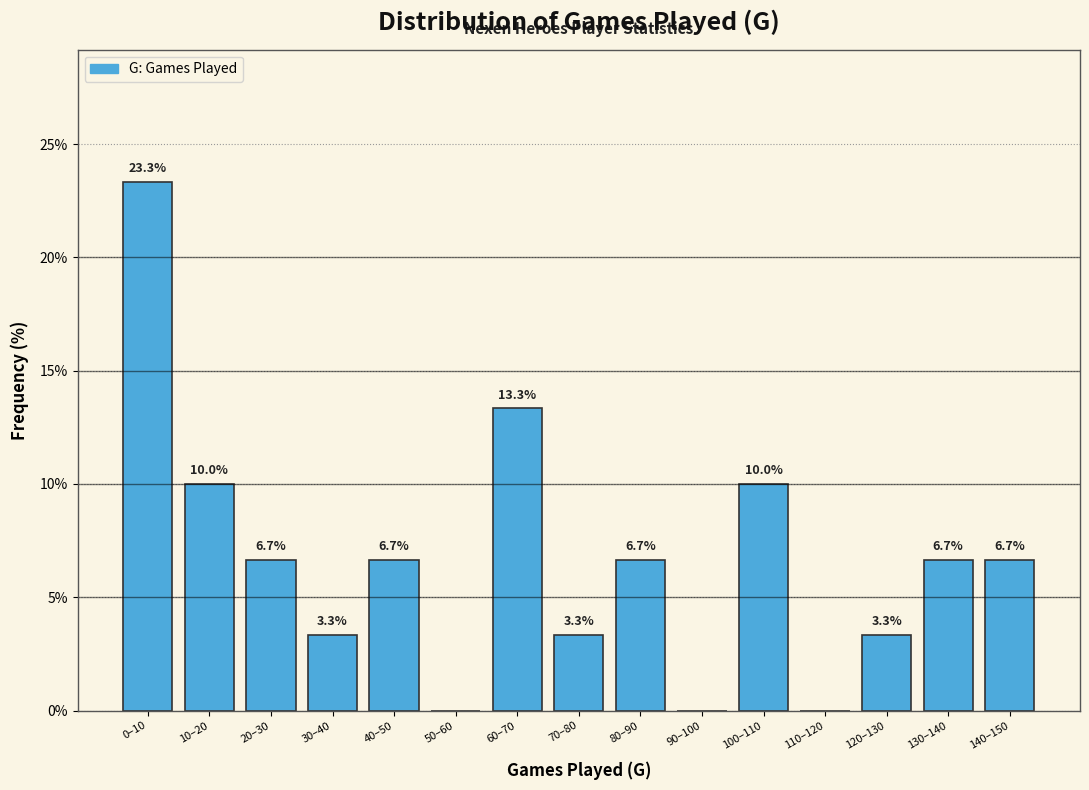

Reading left to right, what are all the values shown in this chart?

0–10=23.3	10–20=10.0	20–30=6.7	30–40=3.3	40–50=6.7	50–60=0.0	60–70=13.3	70–80=3.3	80–90=6.7	90–100=0.0	100–110=10.0	110–120=0.0	120–130=3.3	130–140=6.7	140–150=6.7